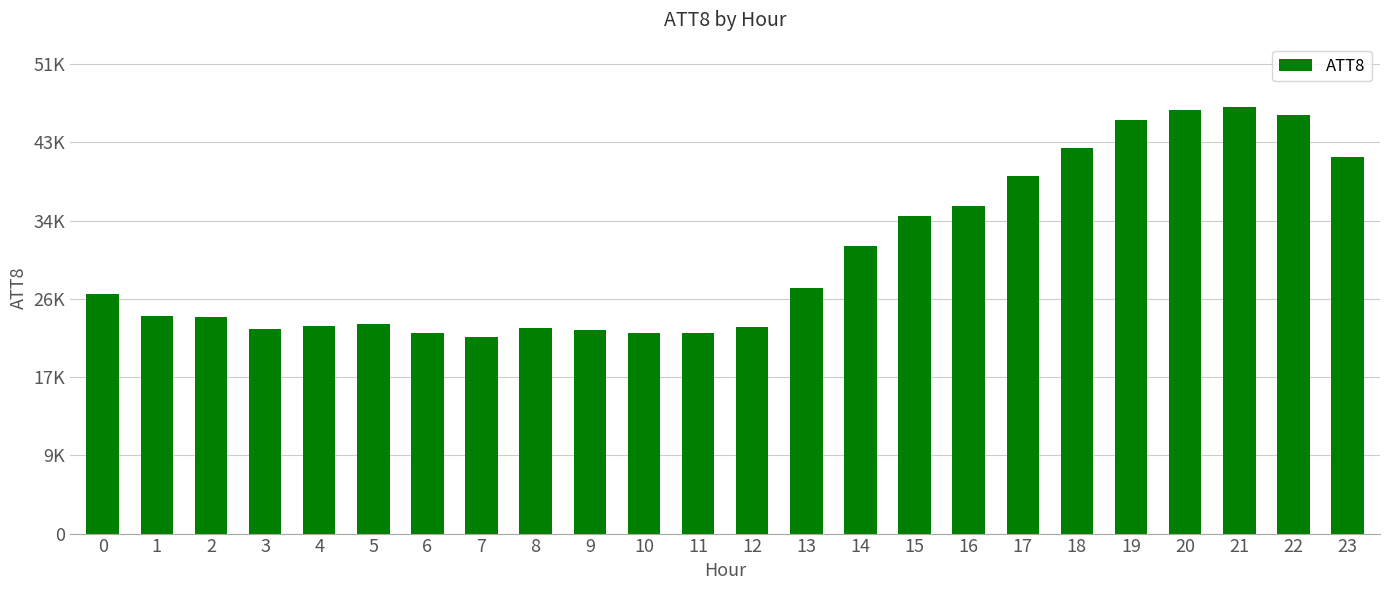

What is the difference between the maximum and minimum values?

25100